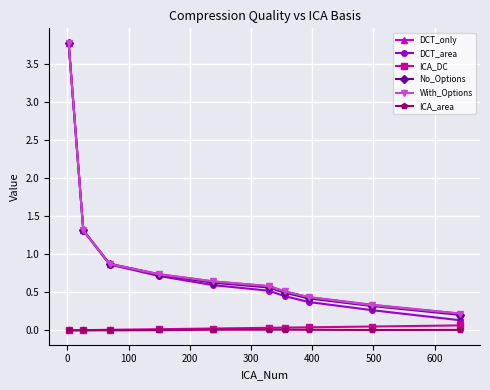

Does the chart display data point markers on the line(s)?

Yes